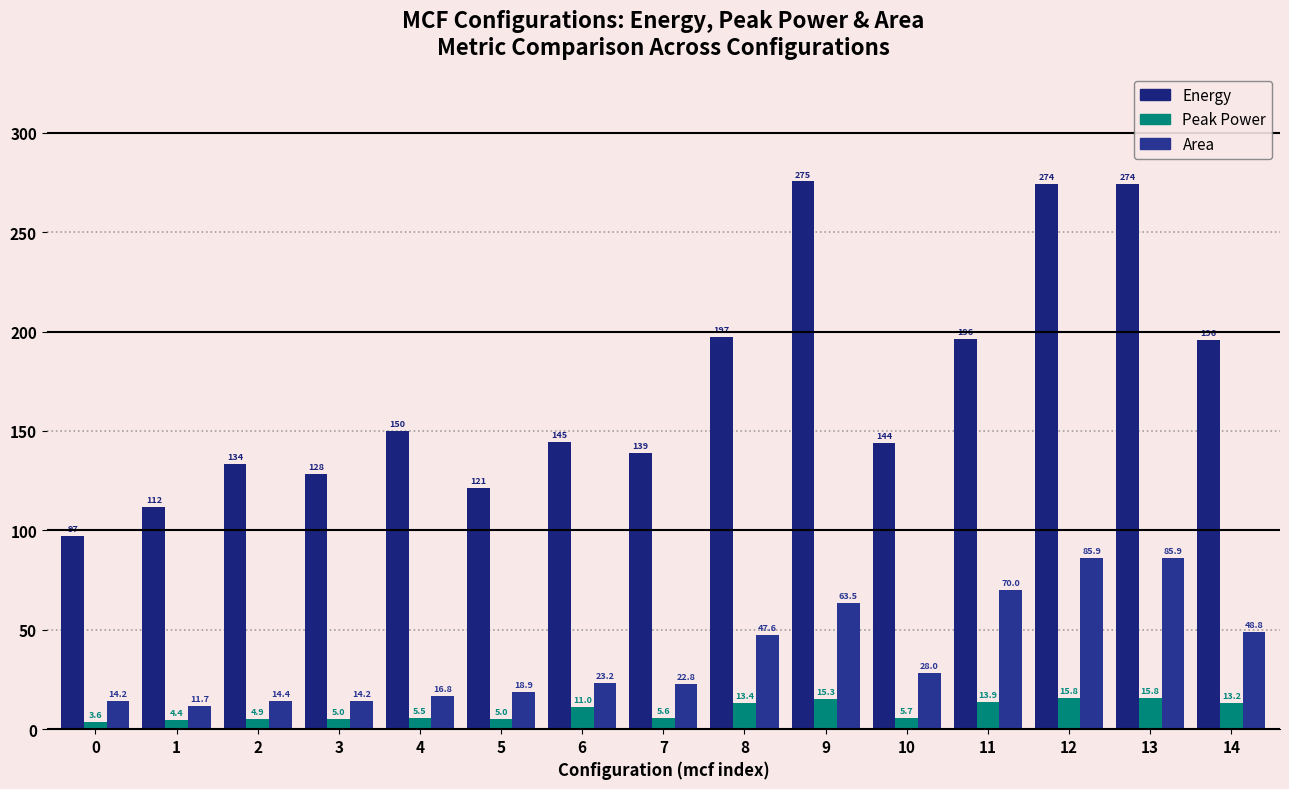

At how many categories does at least one series exceed 224?

3